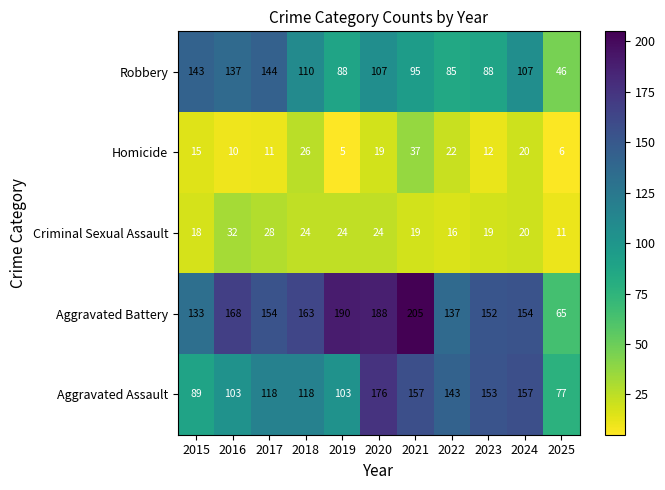

Where does the Aggravated Battery series first go above 154?

2016